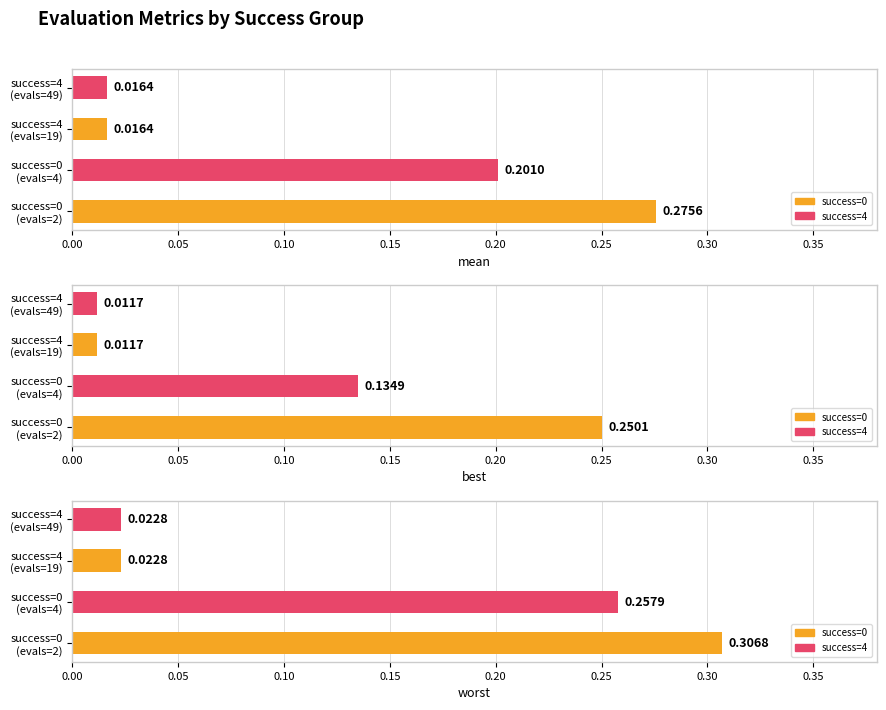

Reading left to right, what are all the values shown in this chart?

mean: 0.3	0.2	0.0	0.0
best: 0.3	0.1	0.0	0.0
worst: 0.3	0.3	0.0	0.0